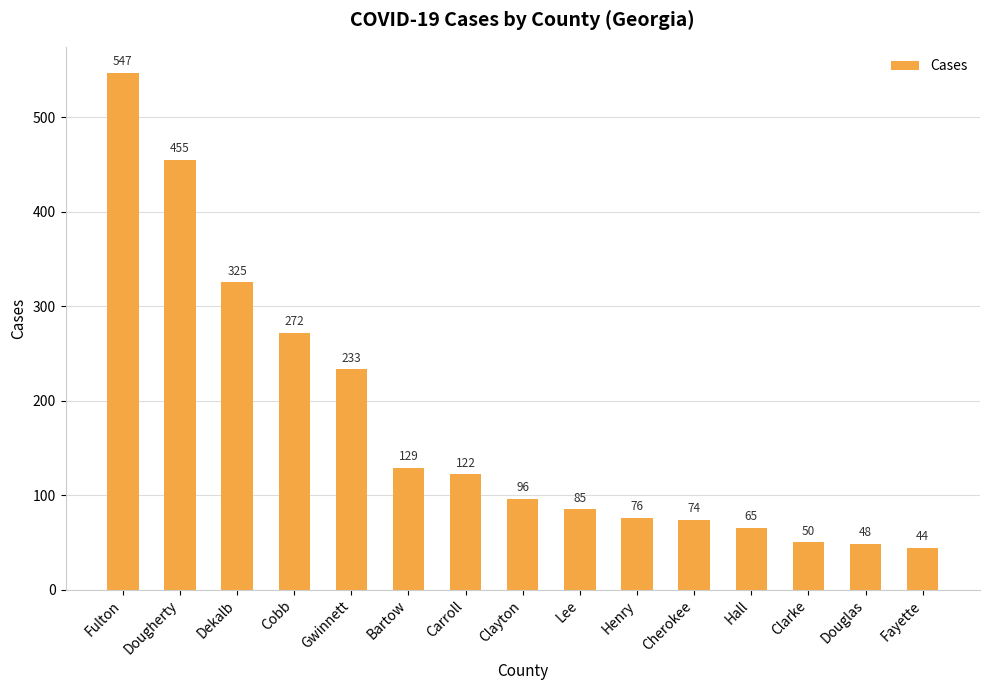

What is the value of the 2nd bar from the left?

455